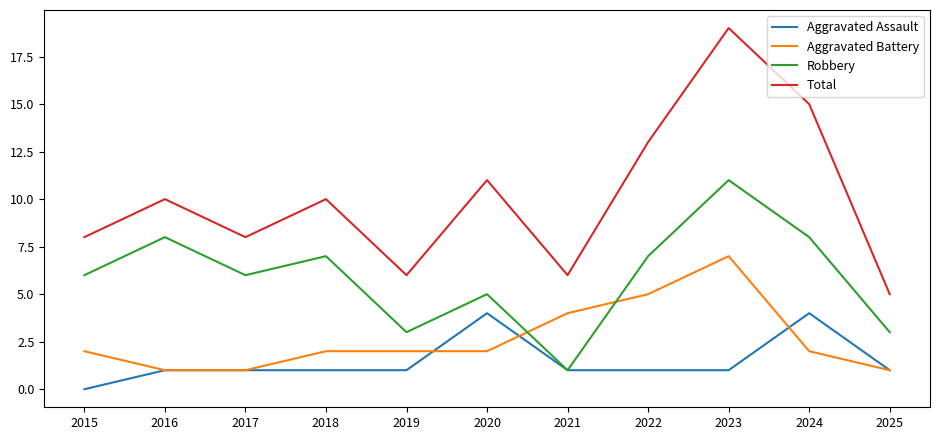

How many lines are shown in the chart?

4